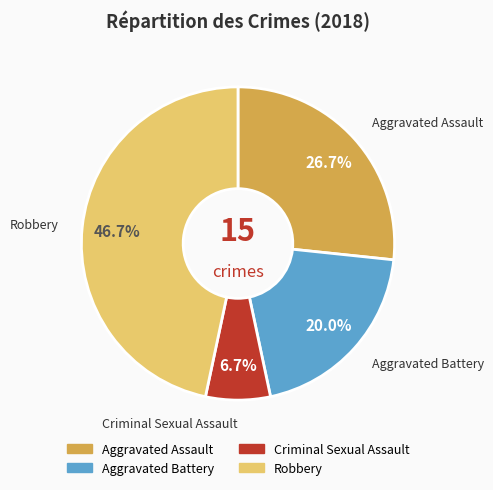

What is the ratio of the value at Robbery to the value at Criminal Sexual Assault?

7.0